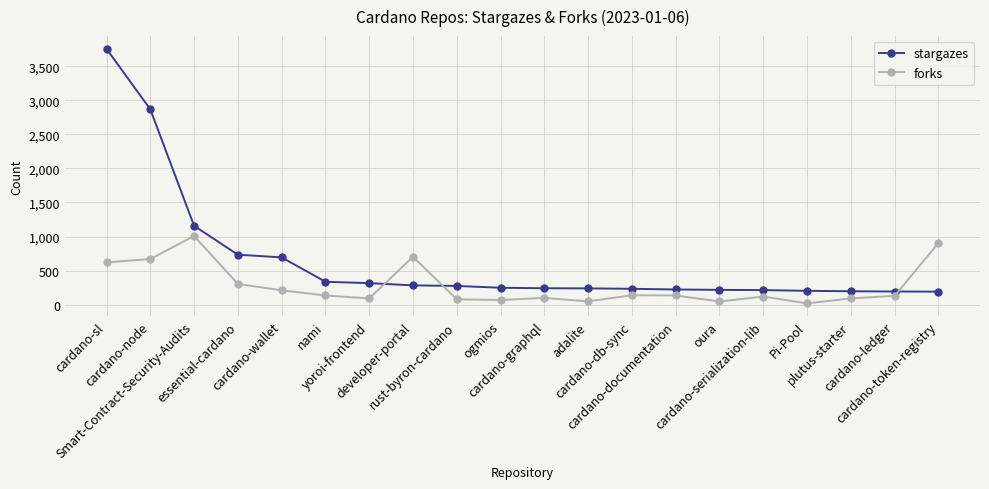

True or false: forks has more than 2 points higher than both neighbors.

True